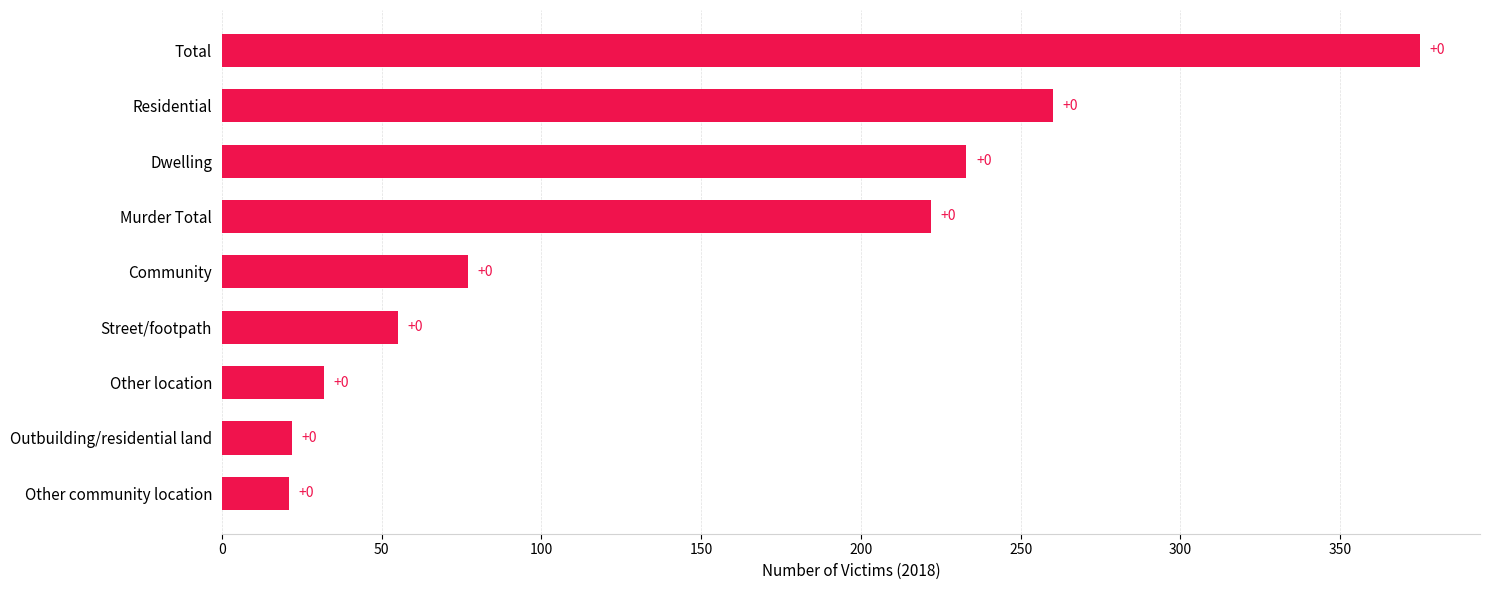

Are the bars horizontal?

Yes